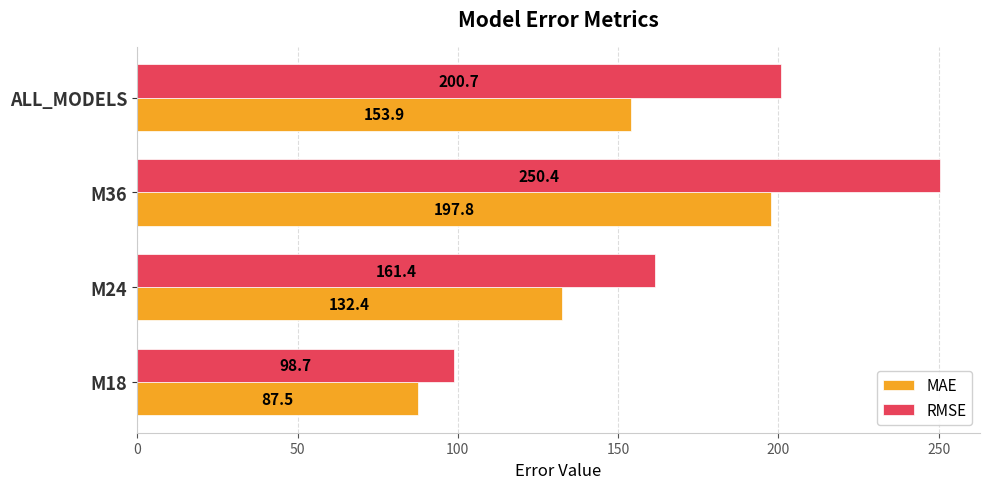

Is it true that MAE equals 57.6 at ALL_MODELS?

False